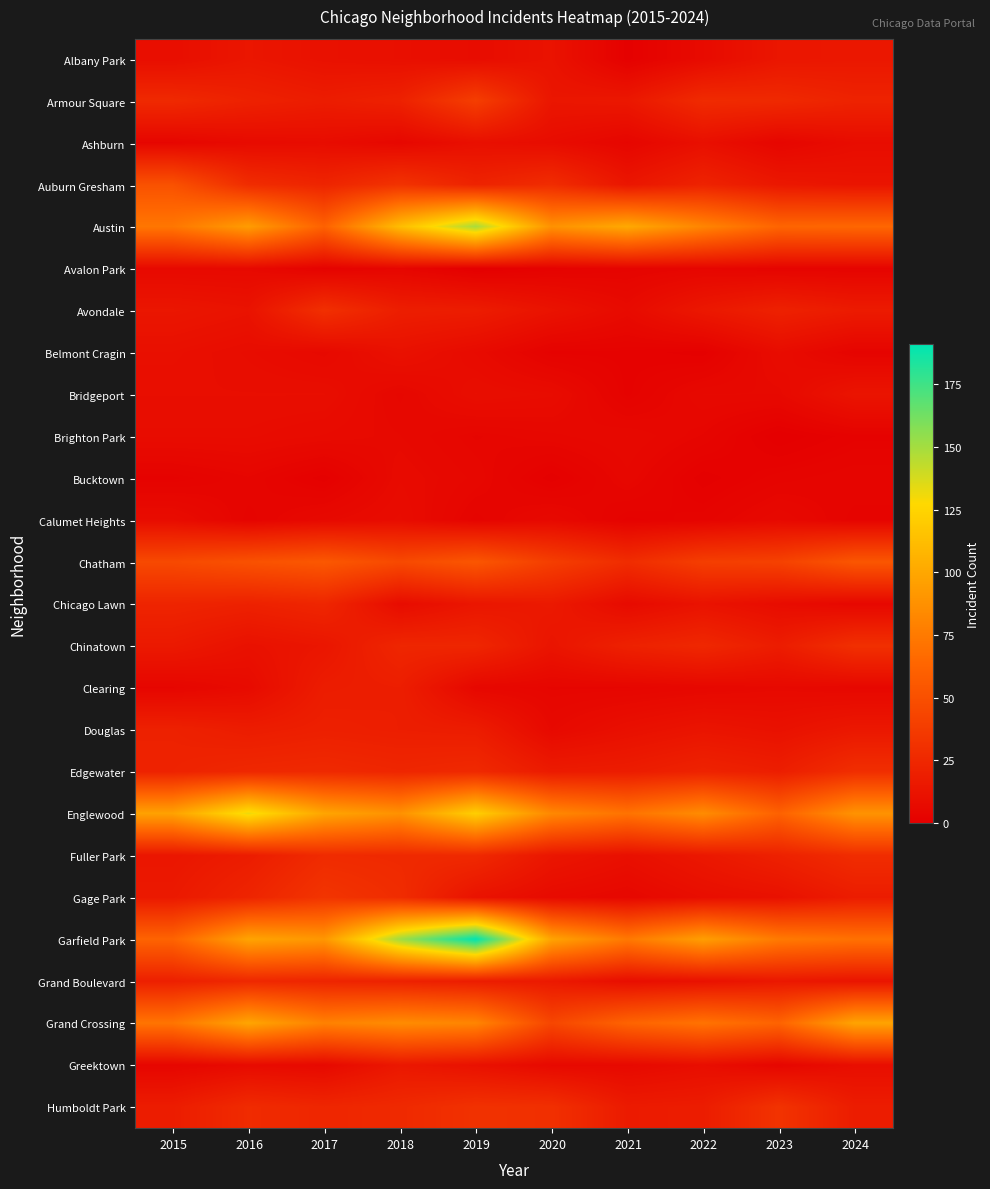

Which has a higher value, 2016 or 2021?

2016